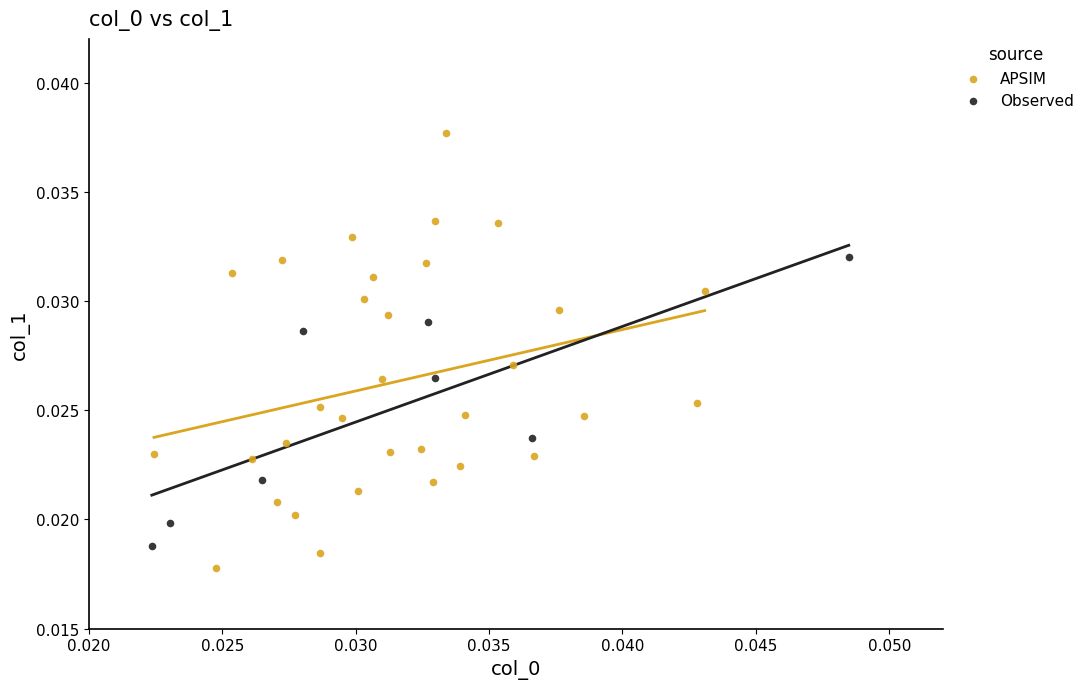

Which series has the widest spread of Y values?

APSIM